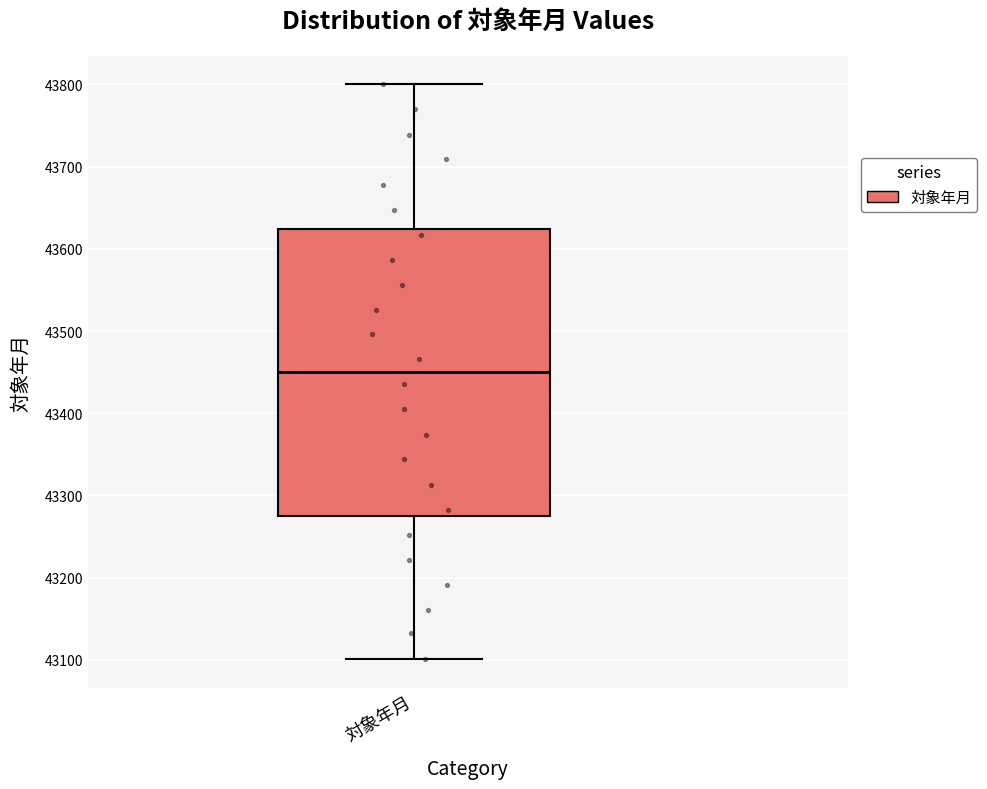

Where is the upper edge of the box for 対象年月 on the y-axis? The values are not printed on the chart, so give them approximately, as read against the axis.

43620